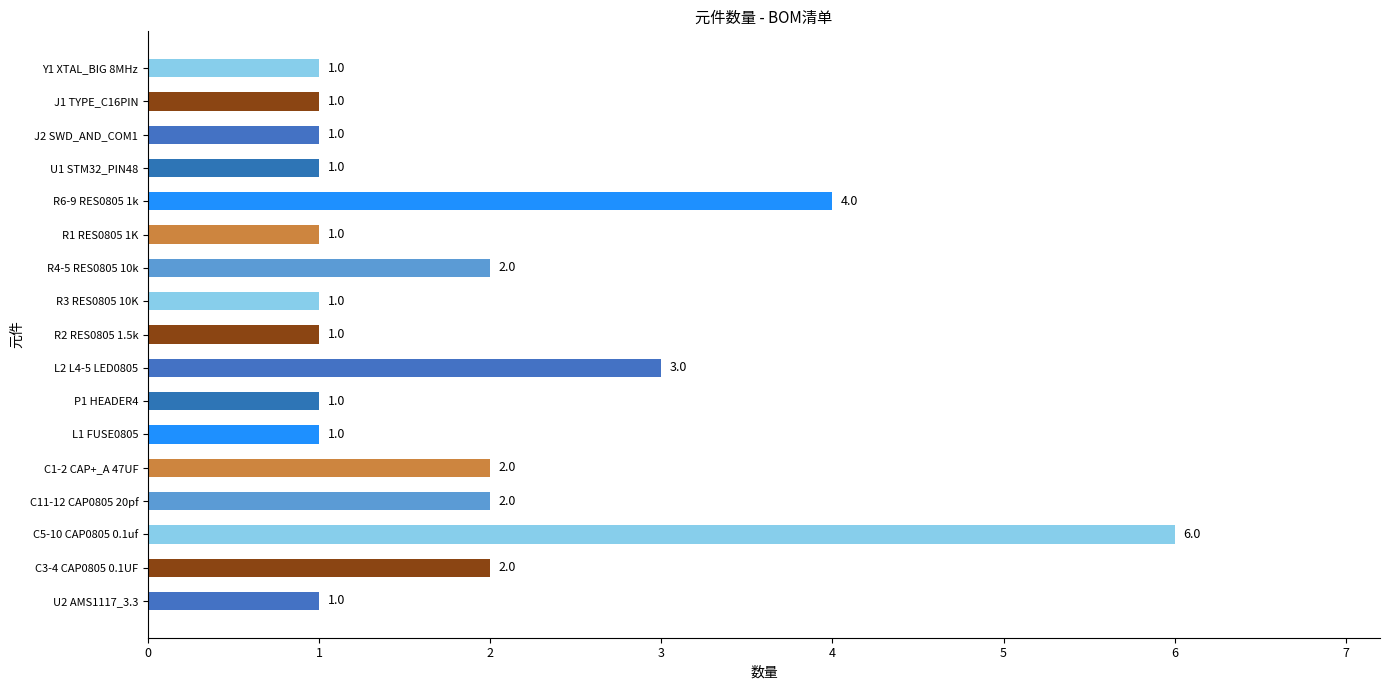

Is it true that the value at U1 STM32_PIN48 is 0?

False